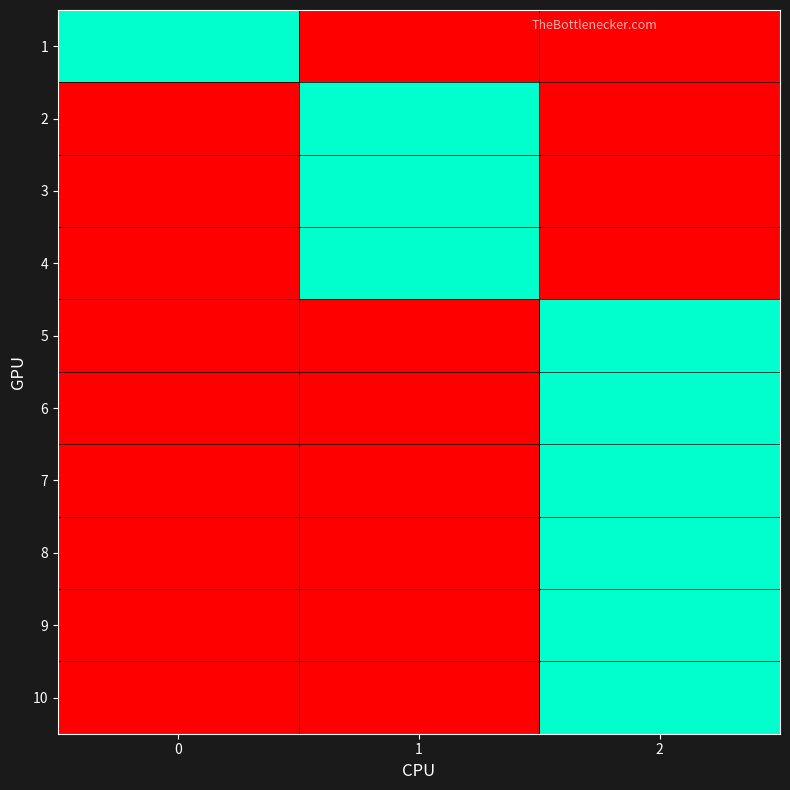

At which category does the chart reach its minimum across all series?

1